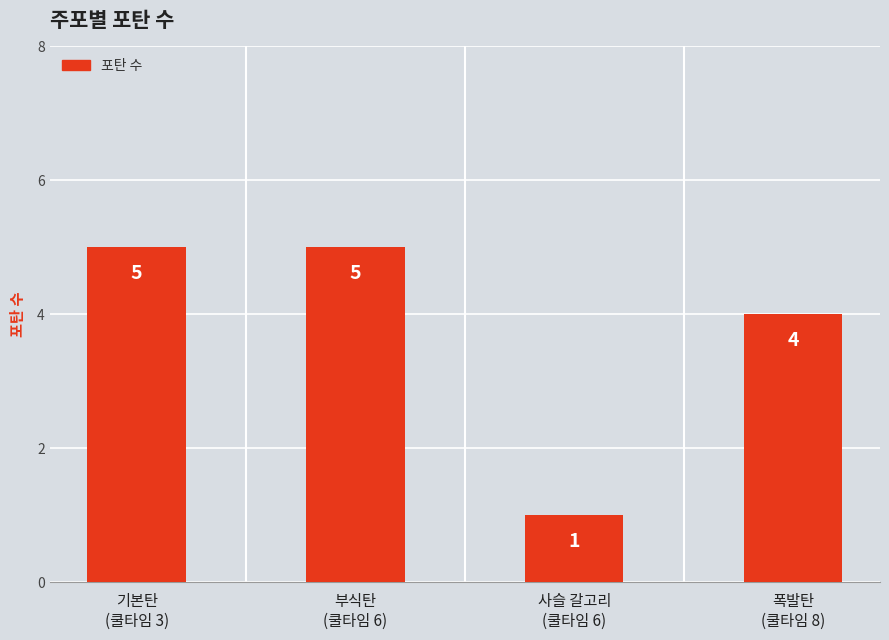

What is the difference between the second highest and second lowest values?

1